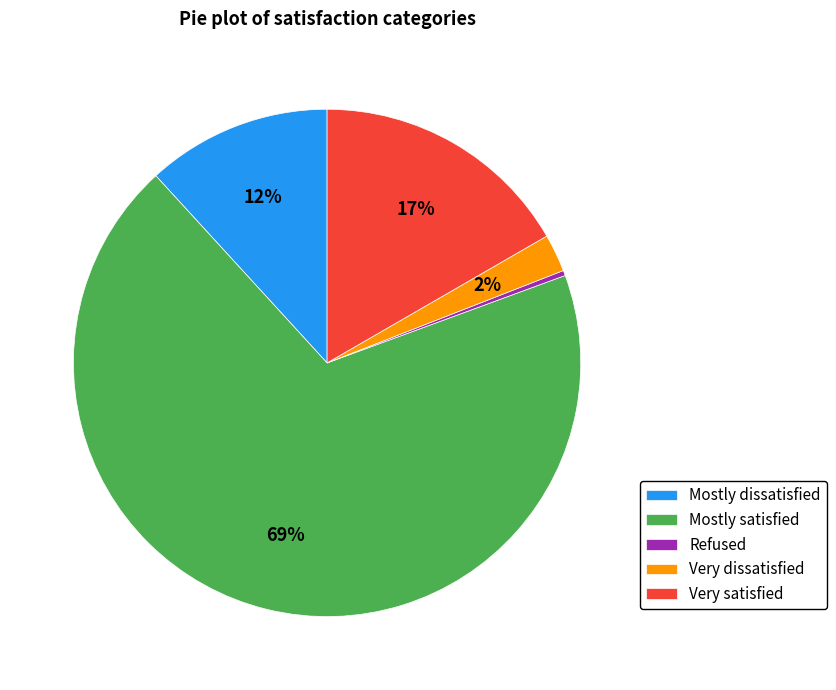

To the nearest percent, what is the average slice percentage?

20%